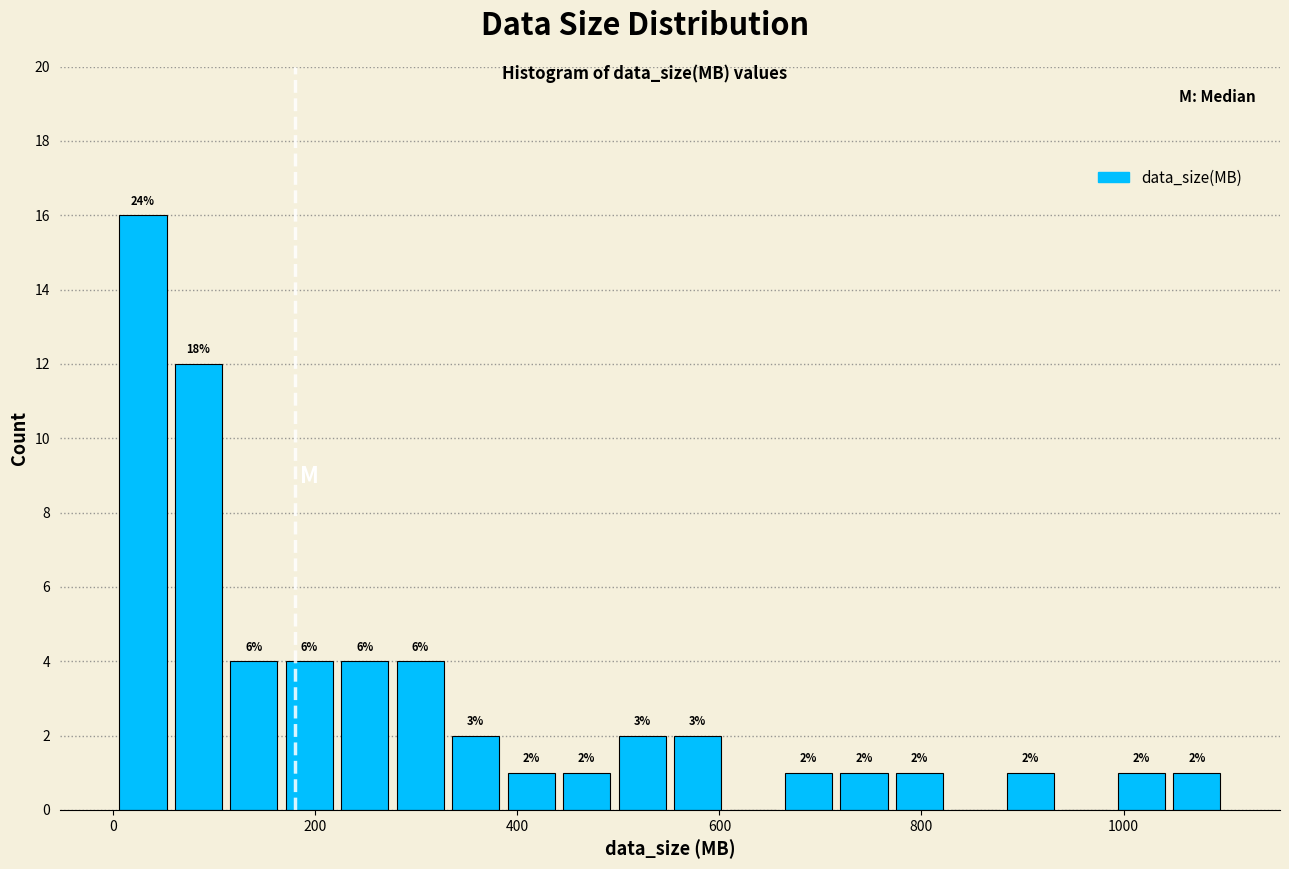

Around what value on the x-axis is the tallest bar? Give the approximate position of its centre, as read against the axis.

20